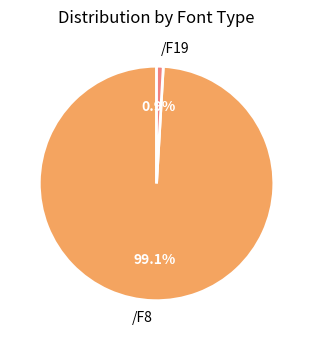

To the nearest percent, what portion does /F19 represent?

1%